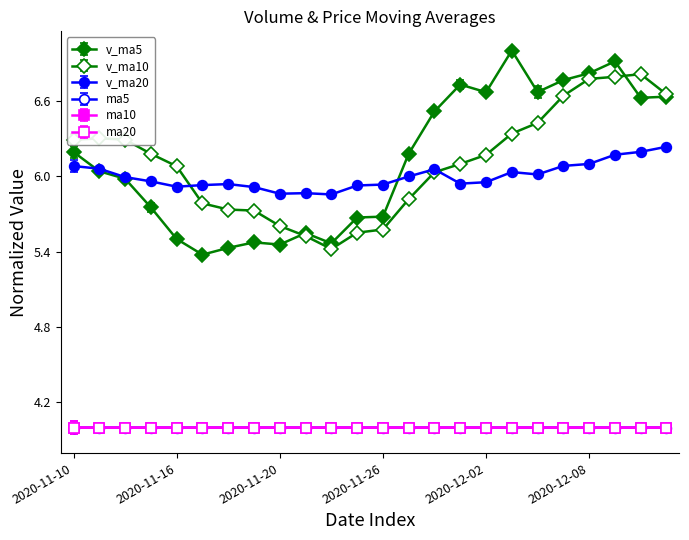

What is the highest value of the v_ma20 series?

6.2